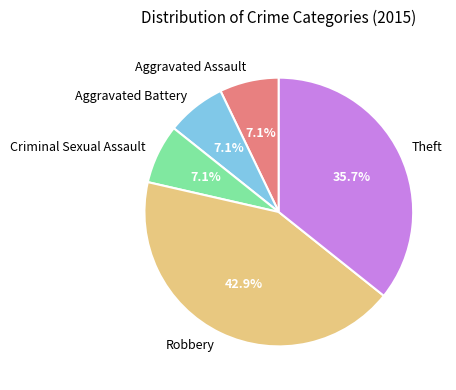

Combined, do Theft and Aggravated Assault account for over 50%?

No